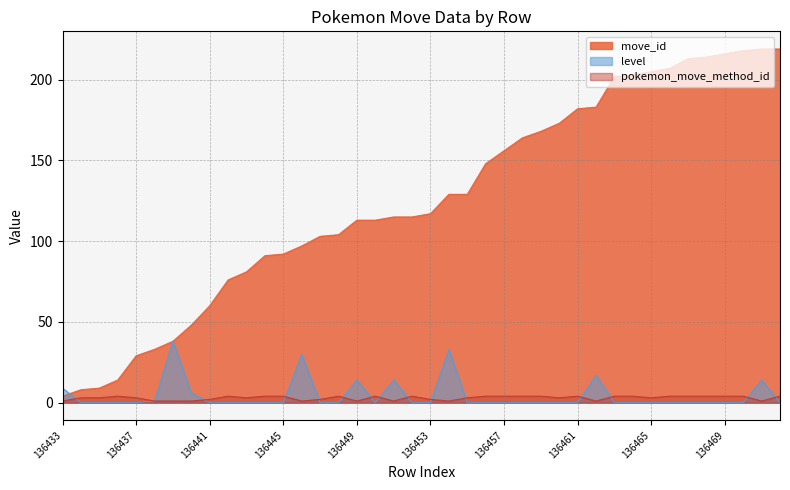

What is the total value across all series at 136464?

207